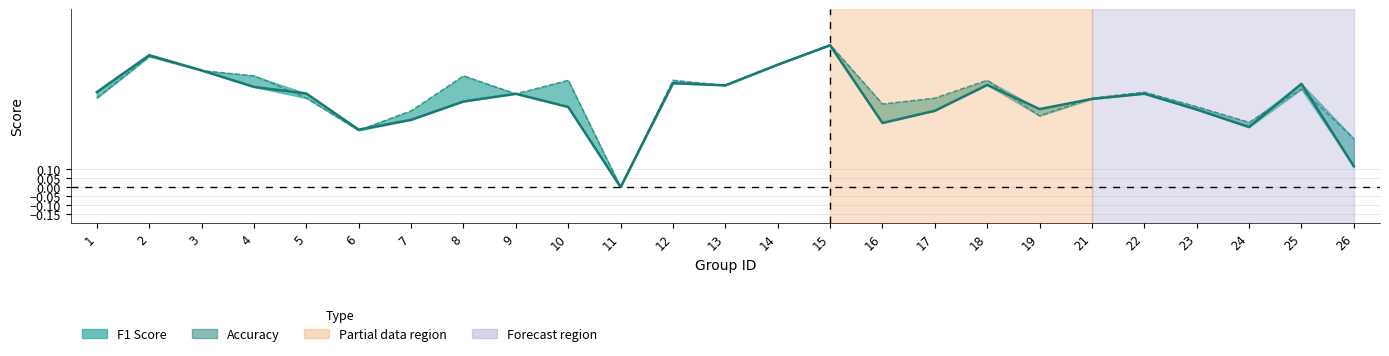

What is the value of the f1 point at the 24th from the left?

0.6